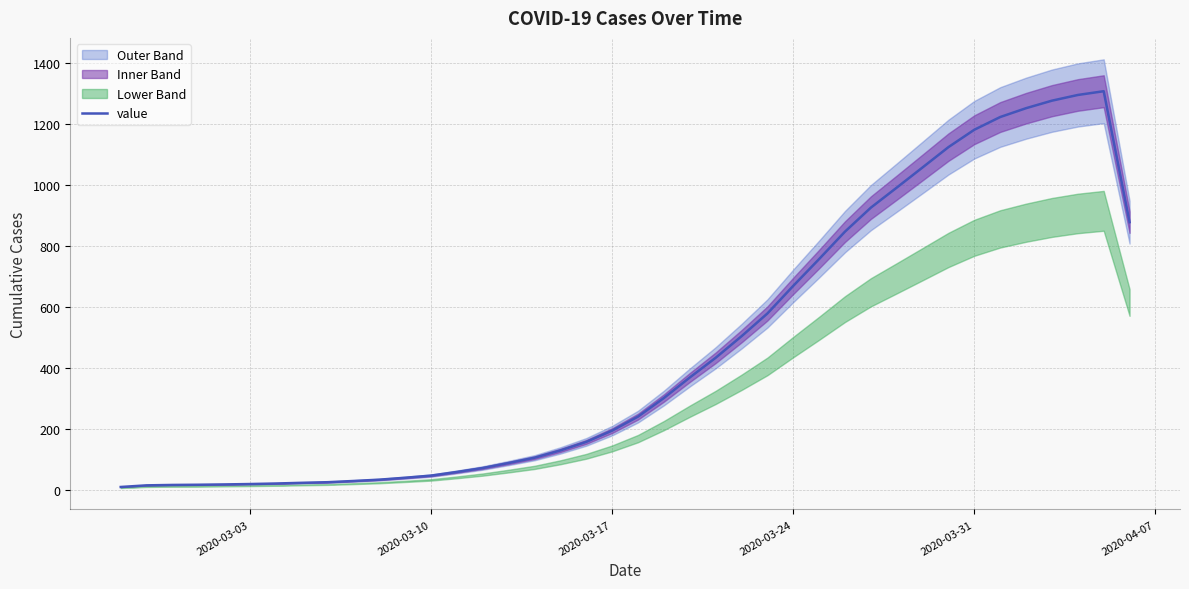

What is the difference between the maximum and minimum values?

1298.7